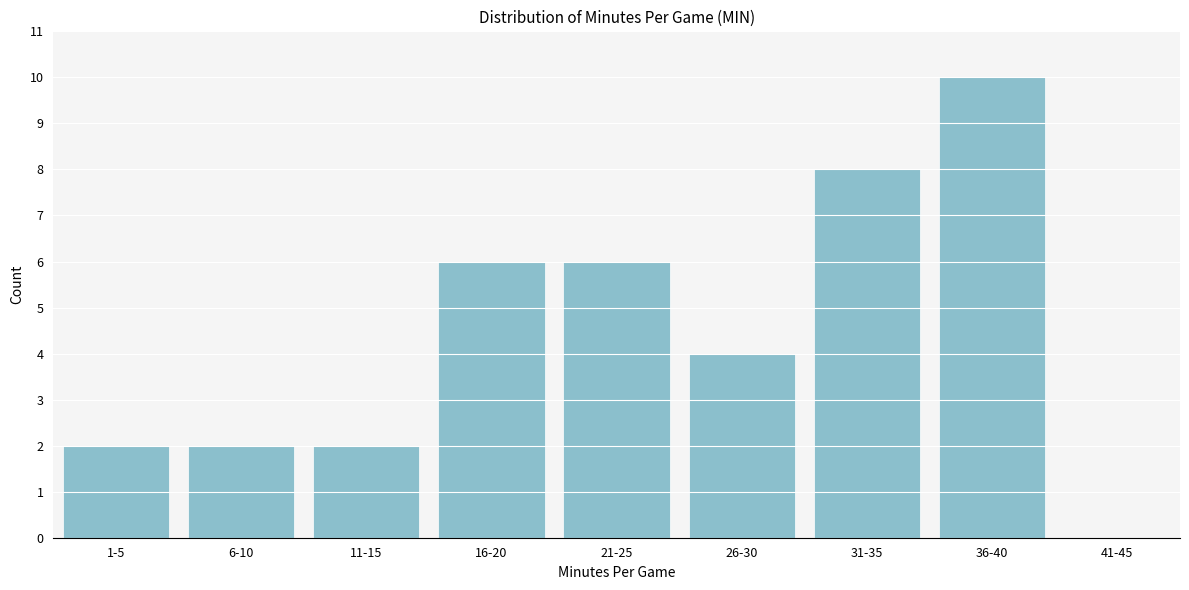

Reading left to right, extract all data points from this chart.

1-5=2	6-10=2	11-15=2	16-20=6	21-25=6	26-30=4	31-35=8	36-40=10	41-45=0